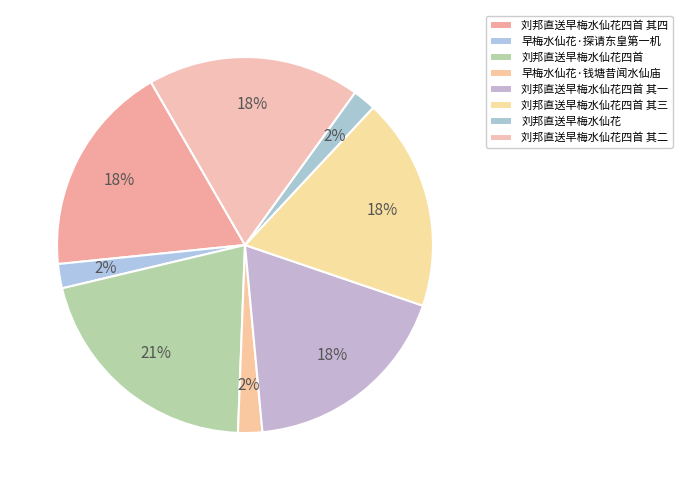

How many slices are in this pie chart?

8